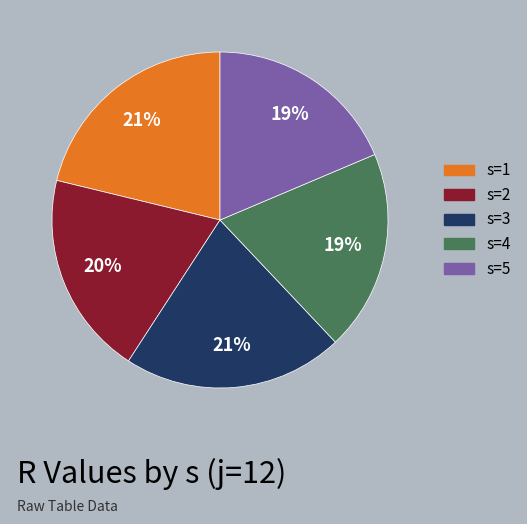

Is the sum of s=4 and s=1 greater than half?

No